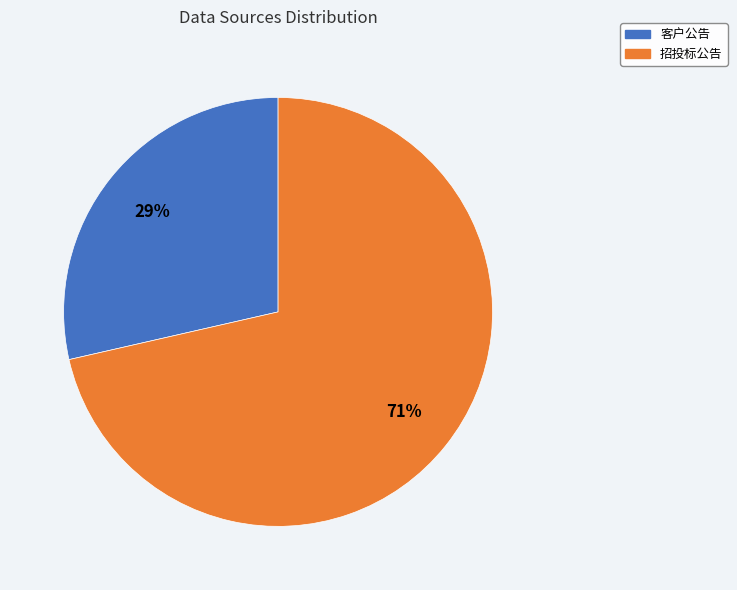

Which slice represents more than half of the pie?

招投标公告